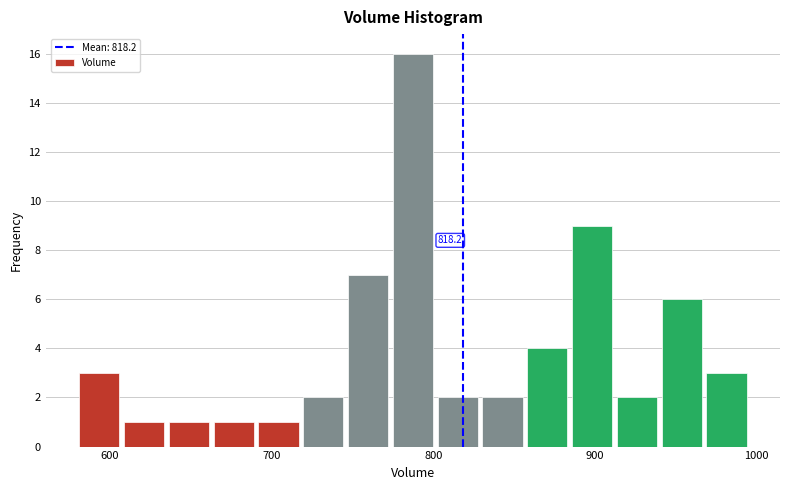

Around what value on the x-axis is the tallest bar? Give the approximate position of its centre, as read against the axis.

790